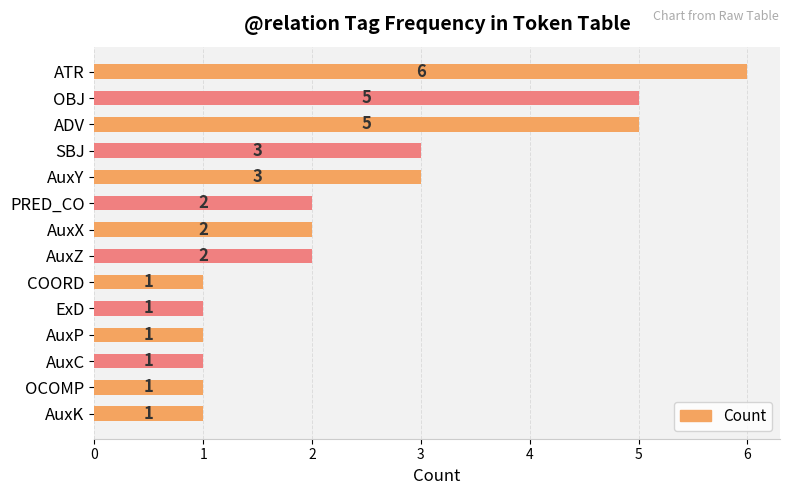

What is the sum of all values?

34